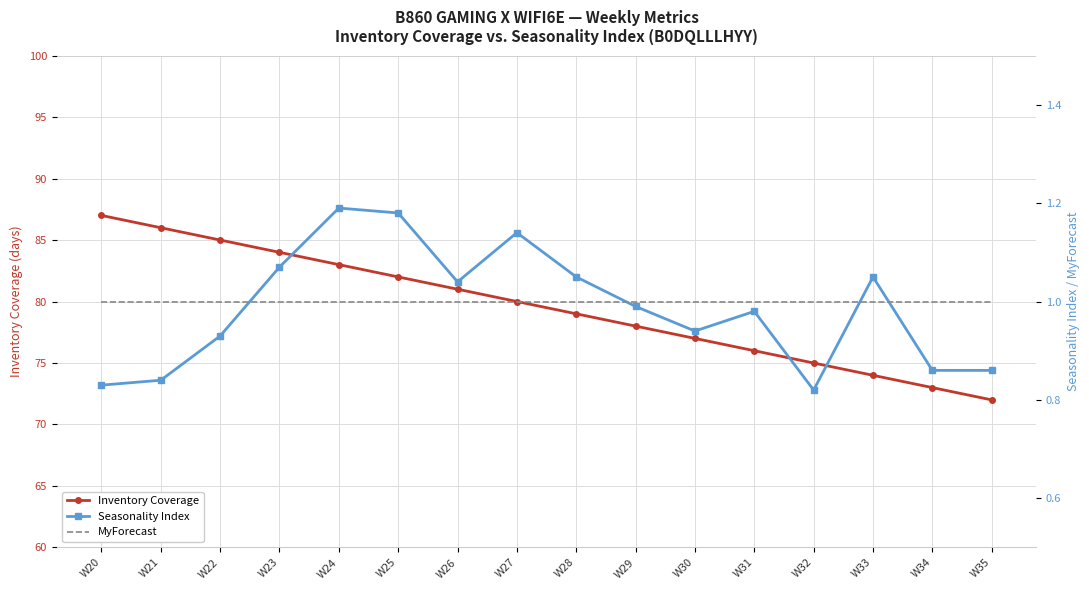

True or false: Seasonality Index and Inventory Coverage intersect in this chart.

False